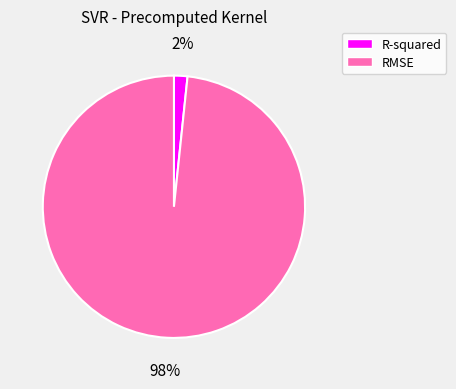

What is the smallest slice in the pie chart?

R-squared